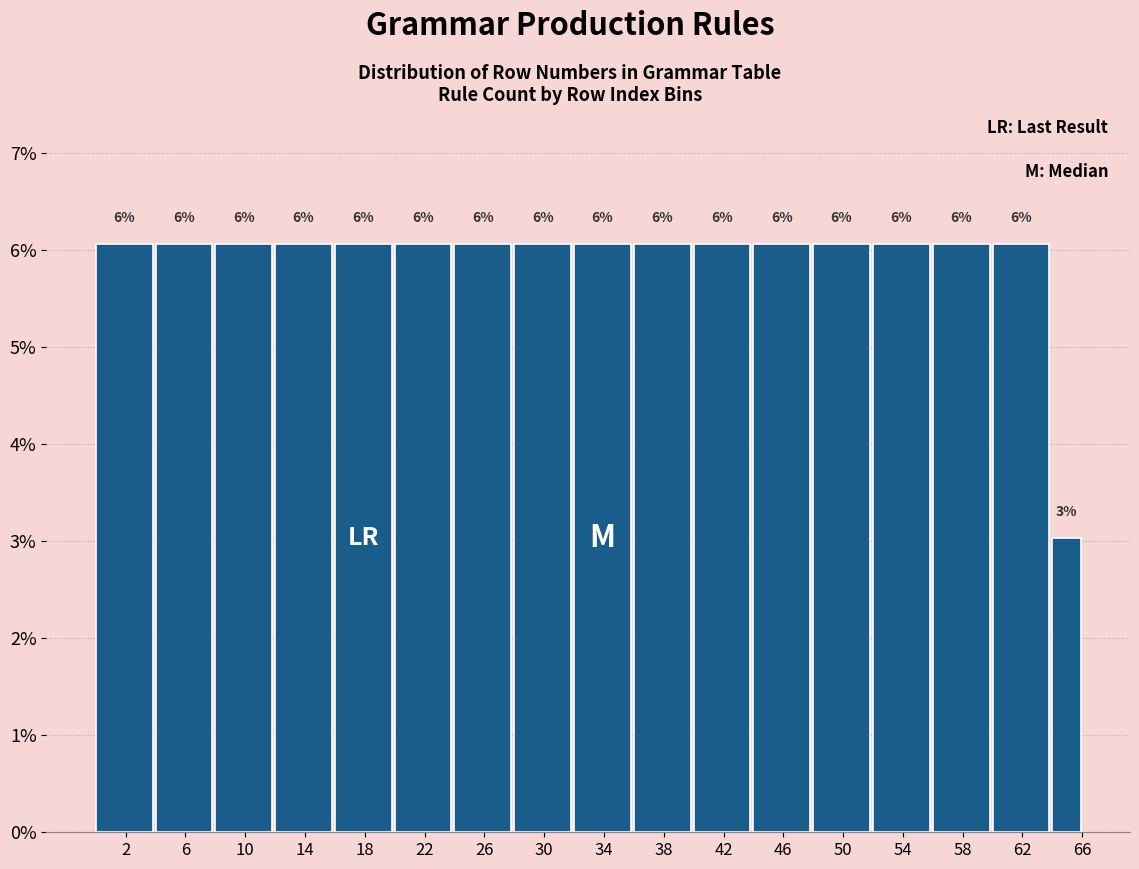

Are the bars horizontal?

No